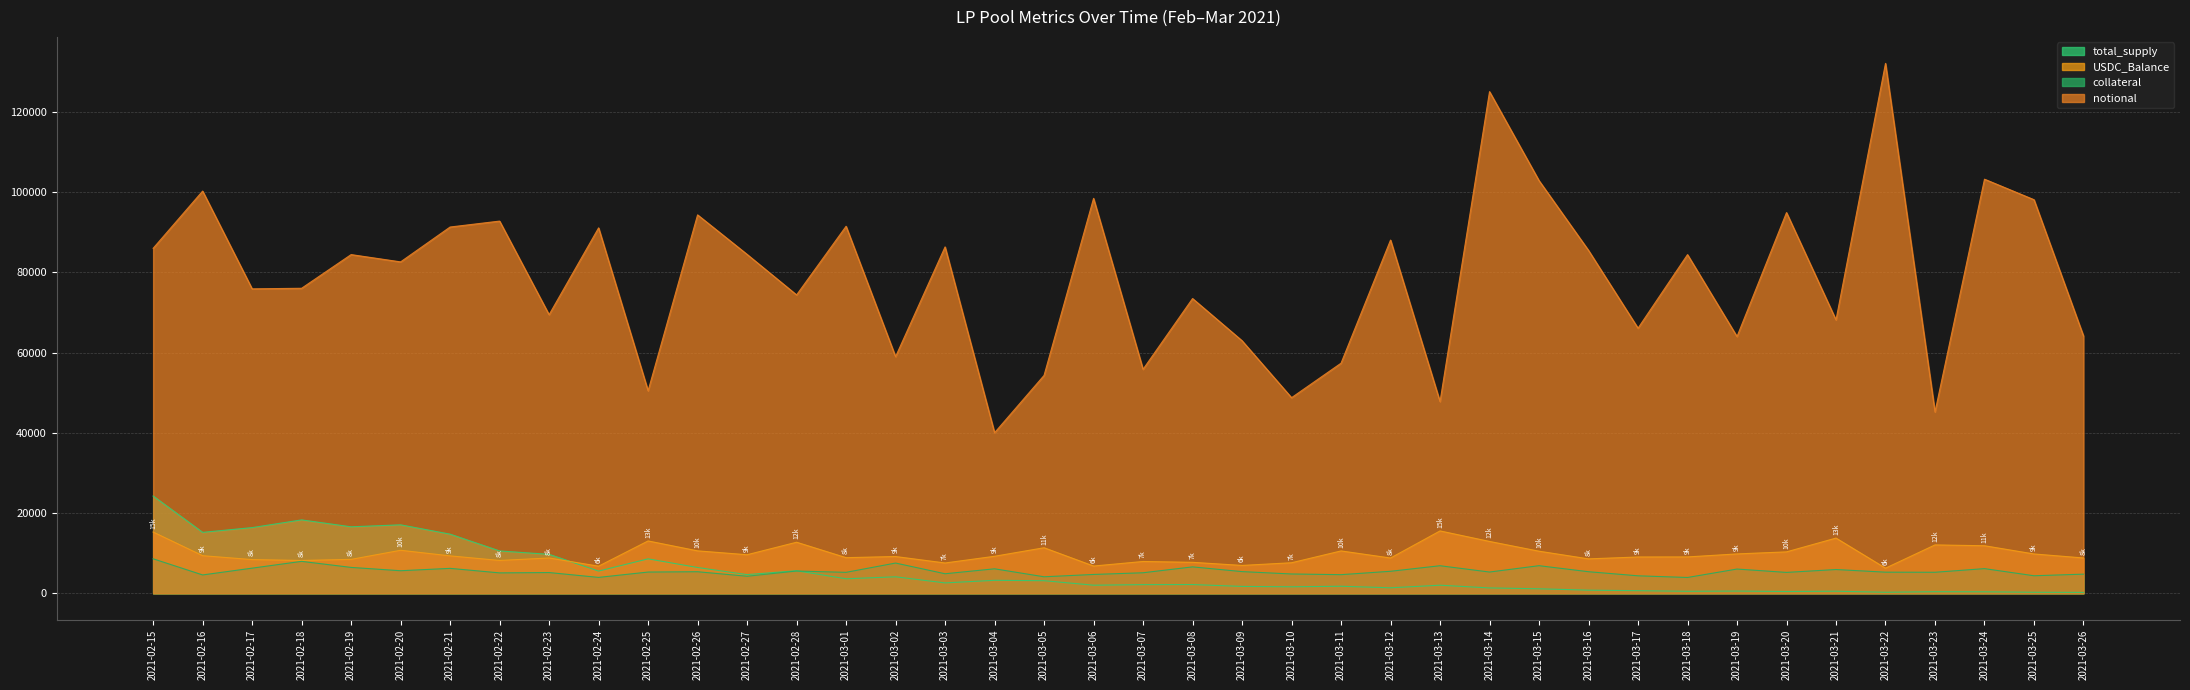

Between 2021-03-10 and 2021-02-16, which is larger?

2021-02-16